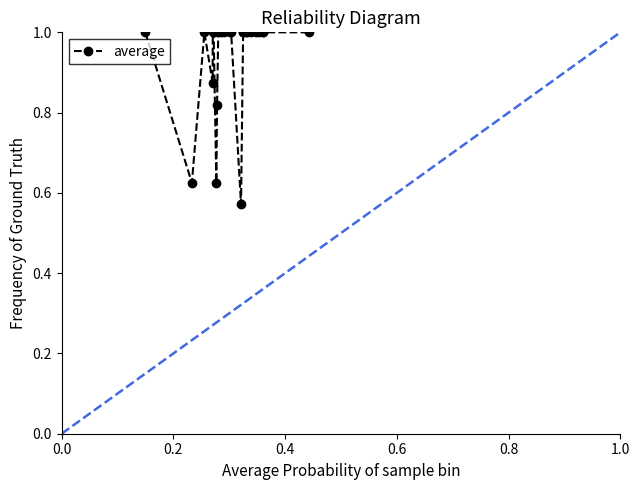

What is the difference between the maximum and minimum values?

0.4